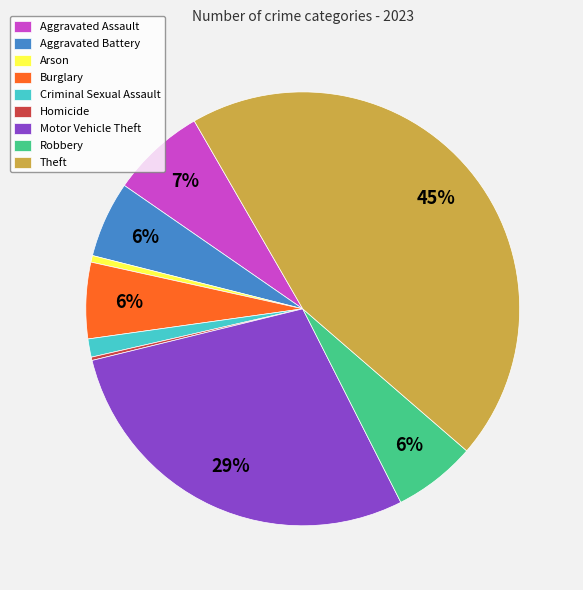

What is the ratio of the value at Theft to the value at Aggravated Assault?

6.4